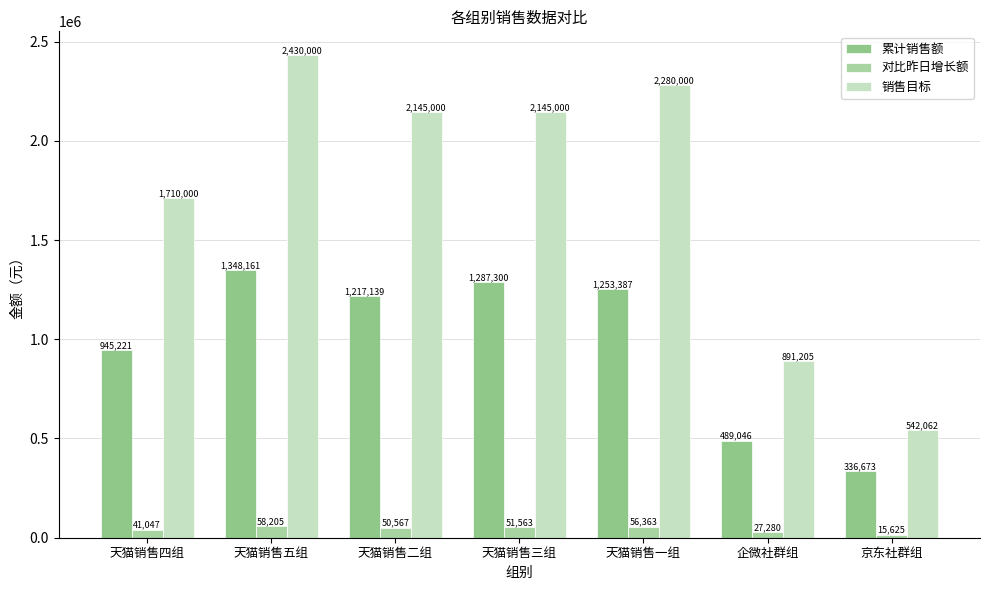

Reading left to right, list all the values displayed in this chart.

累计销售额: 天猫销售四组=945221.3	天猫销售五组=1348161.2	天猫销售二组=1217138.9	天猫销售三组=1287300.4	天猫销售一组=1253386.9	企微社群组=489046.4	京东社群组=336672.7
对比昨日增长额: 天猫销售四组=41047.2	天猫销售五组=58204.6	天猫销售二组=50566.8	天猫销售三组=51563.4	天猫销售一组=56362.8	企微社群组=27279.6	京东社群组=15624.9
销售目标: 天猫销售四组=1710000.0	天猫销售五组=2430000.0	天猫销售二组=2145000.0	天猫销售三组=2145000.0	天猫销售一组=2280000.0	企微社群组=891205.0	京东社群组=542061.5